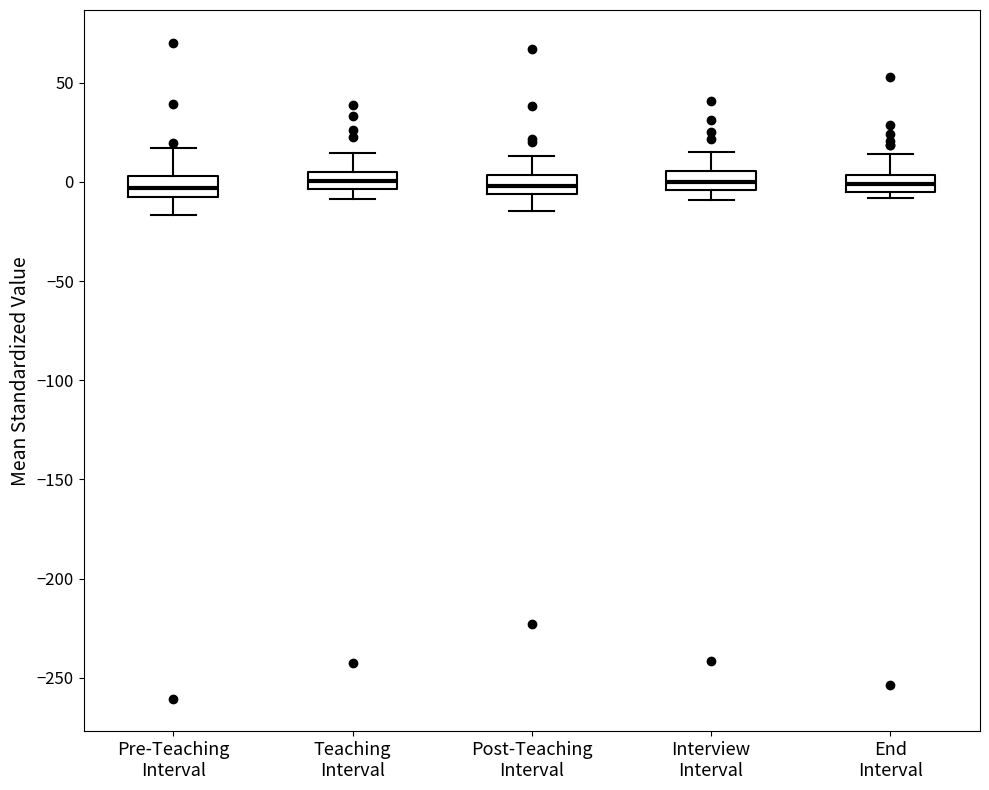

Reading left to right, read every box against the y-axis: the position of its median line, the range the box covers, and the ends of its whiskers. The values are not printed on the chart, so give them approximately, as read against the axis.

Pre-Teaching Interval: median -5, box -10 to 5, whiskers -15 to 15
Teaching Interval: median 0, box -5 to 5, whiskers -10 to 15
Post-Teaching Interval: median 0, box -5 to 5, whiskers -15 to 15
Interview Interval: median 0, box -5 to 5, whiskers -10 to 15
End Interval: median 0, box -5 to 5, whiskers -10 to 15